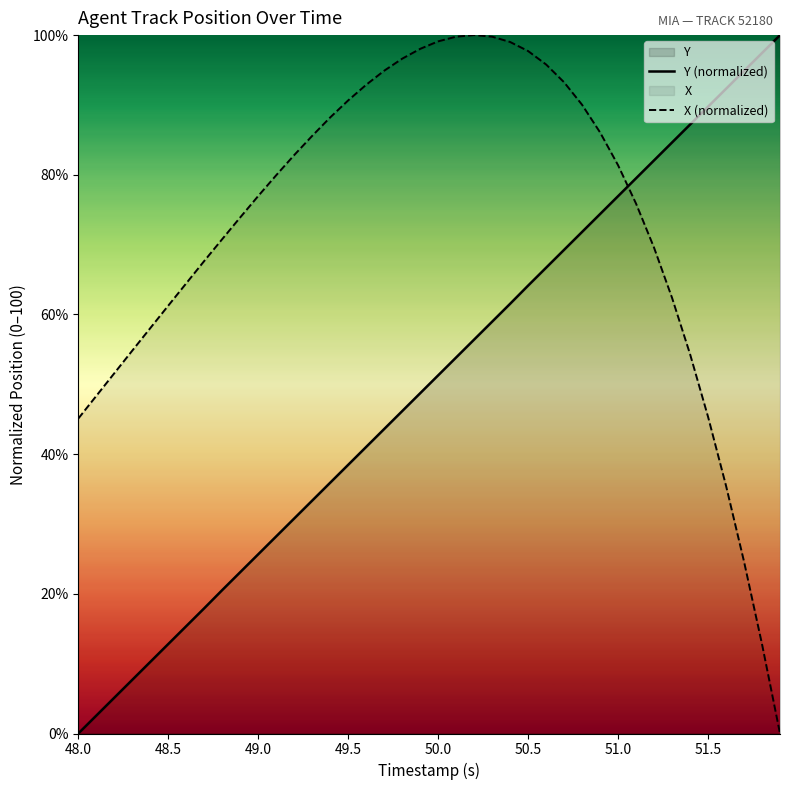

How many data points does each series have?

40